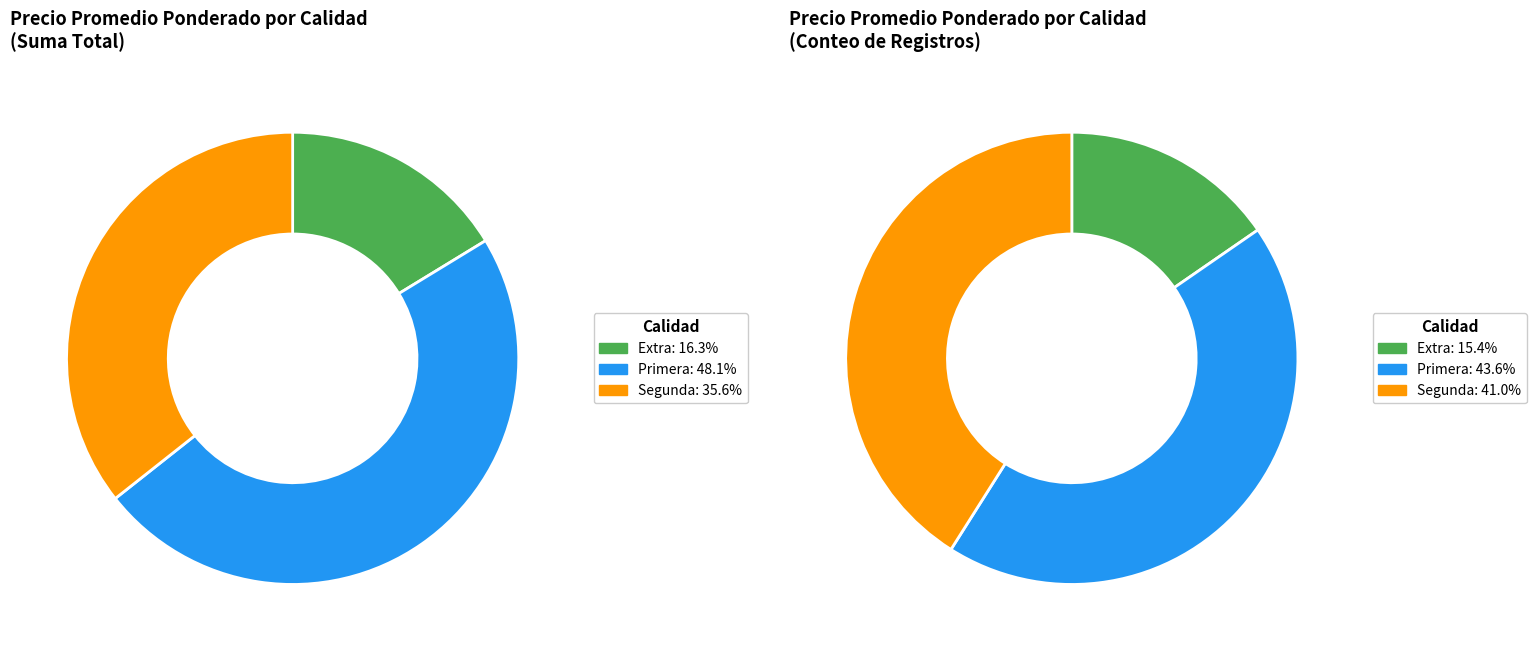

Is Primera the majority of the pie?

No